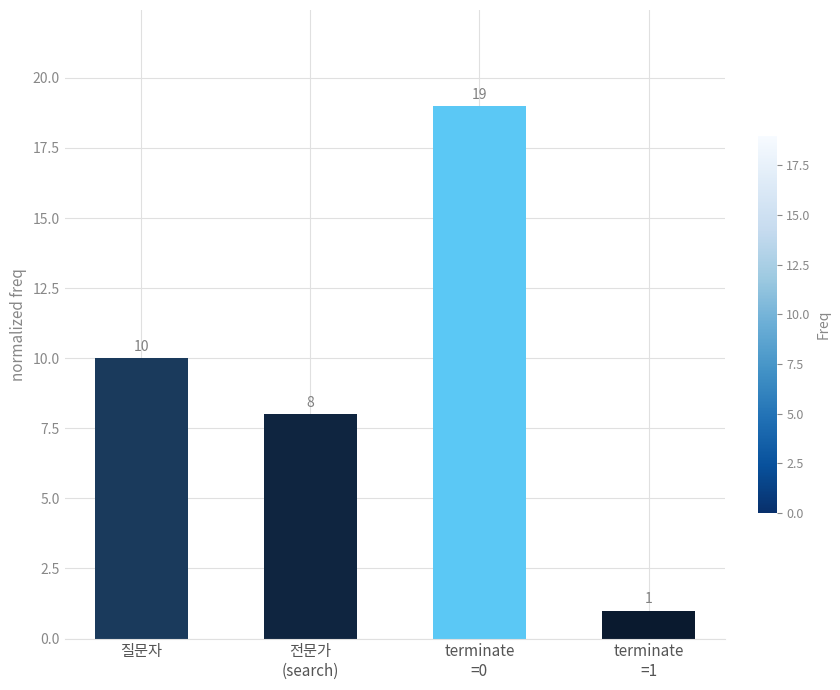

Count the number of categories in the chart.

4